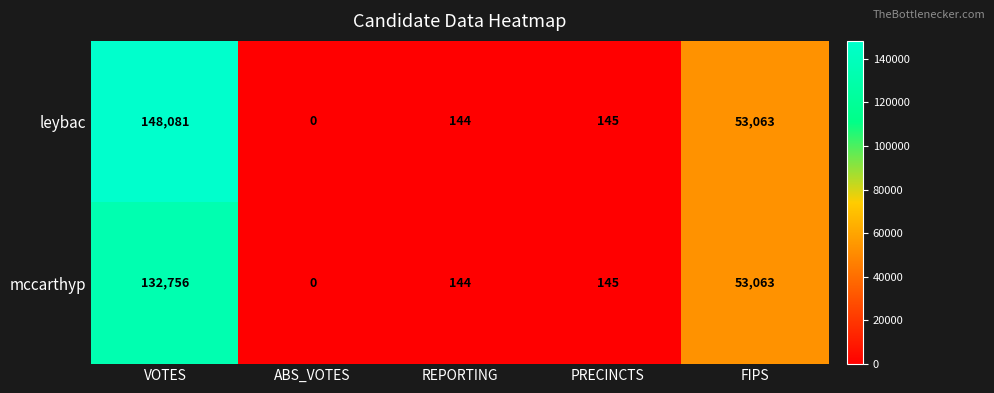

The mccarthyp series shows -59387 at ABS_VOTES. True or false?

False